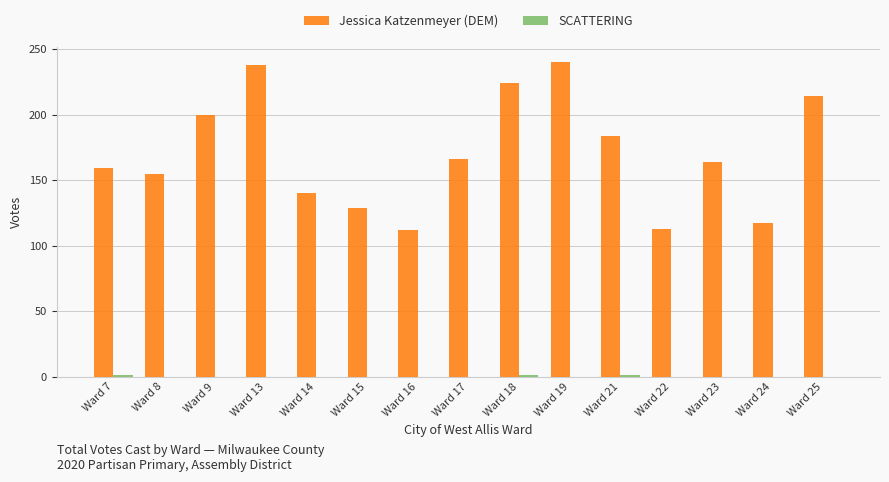

Which series changed the most between Ward 13 and Ward 23?

Jessica Katzenmeyer (DEM)